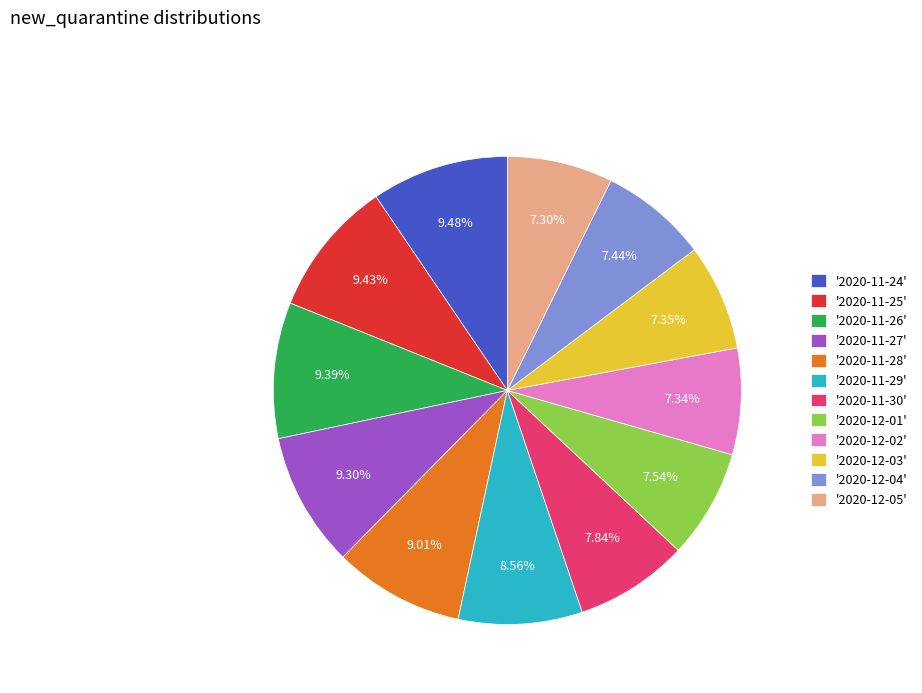

Is there any slice that represents more than half of the pie?

No